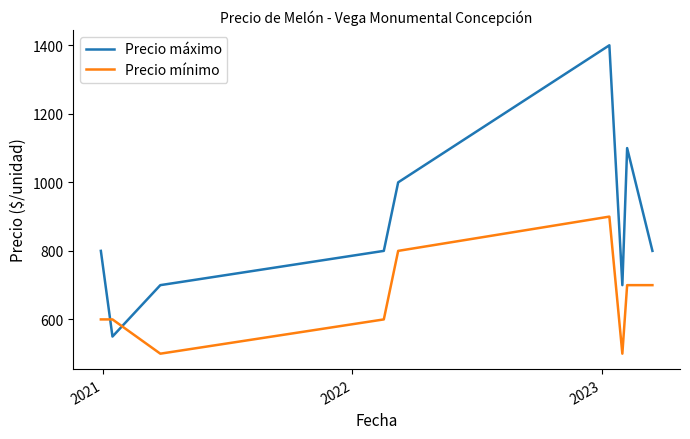

List the series in order of their overall mean, highest first.

Precio máximo, Precio mínimo